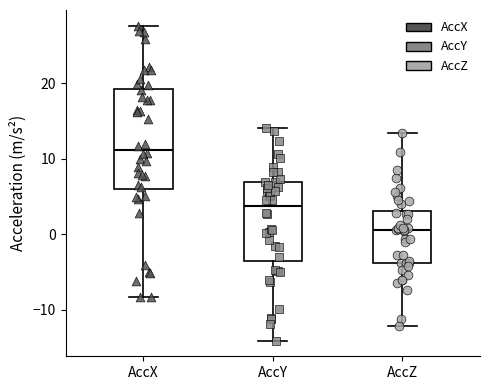

Comparing the boxes themselves (not the whiskers), which one is the tallest?

AccX